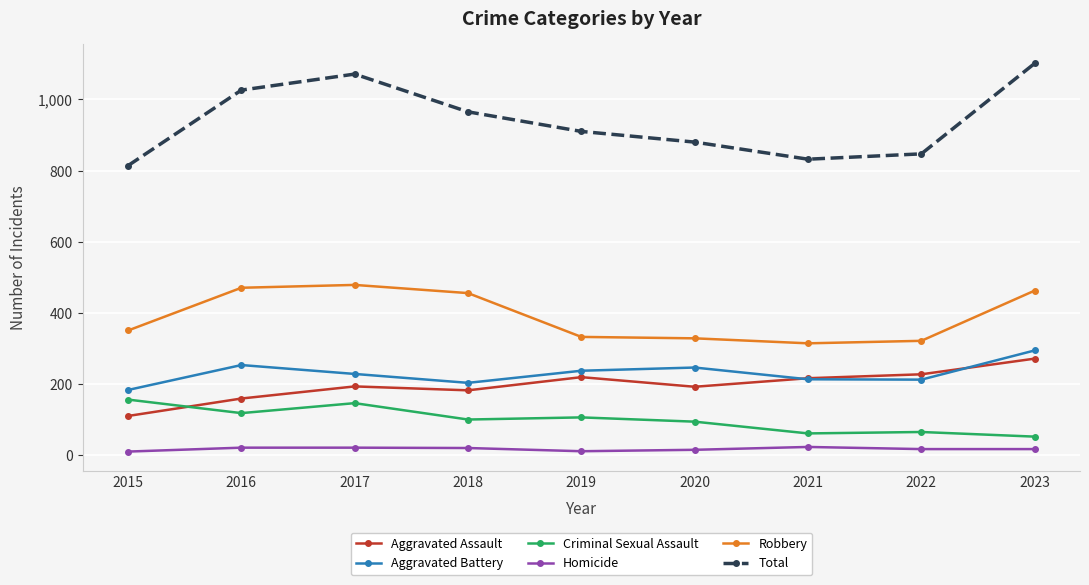

True or false: Homicide and Robbery intersect in this chart.

False